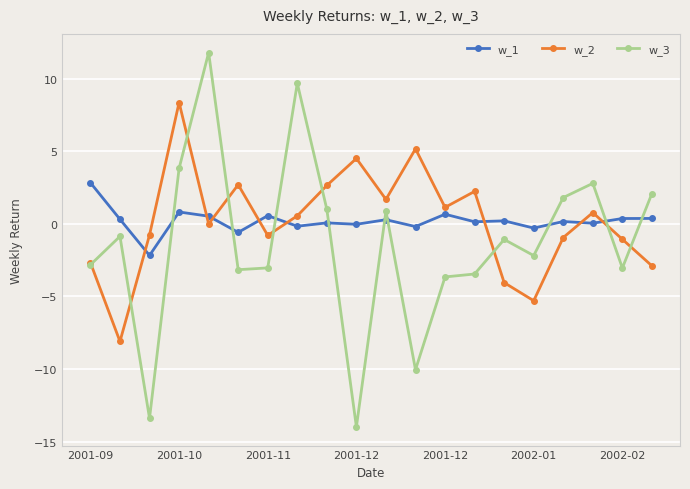

True or false: w_3 has more than 0 interior local peaks.

True